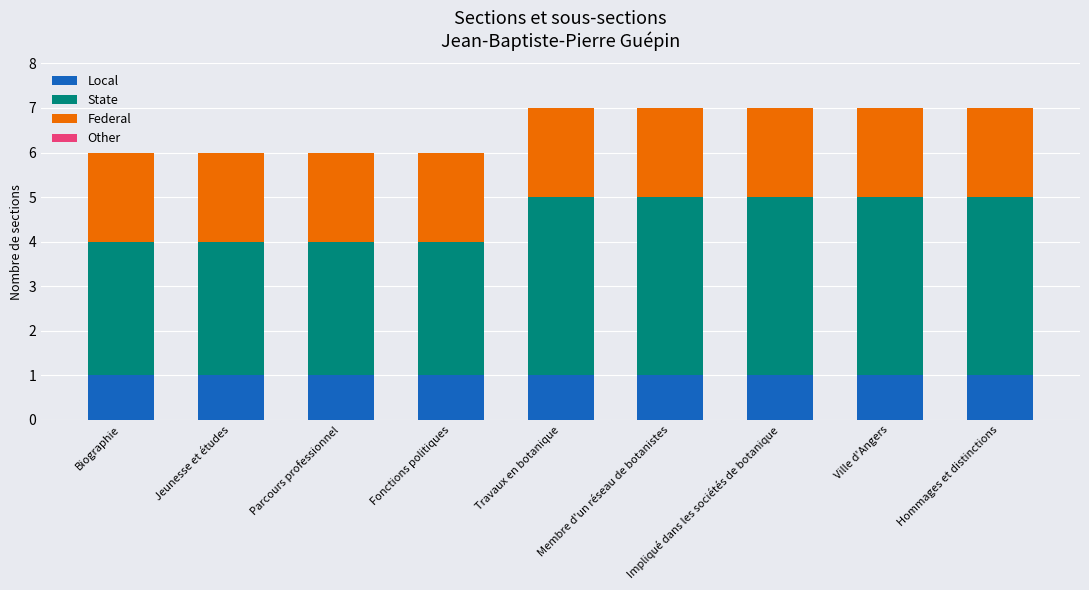

What is the total value across all series at Hommages et distinctions?

7